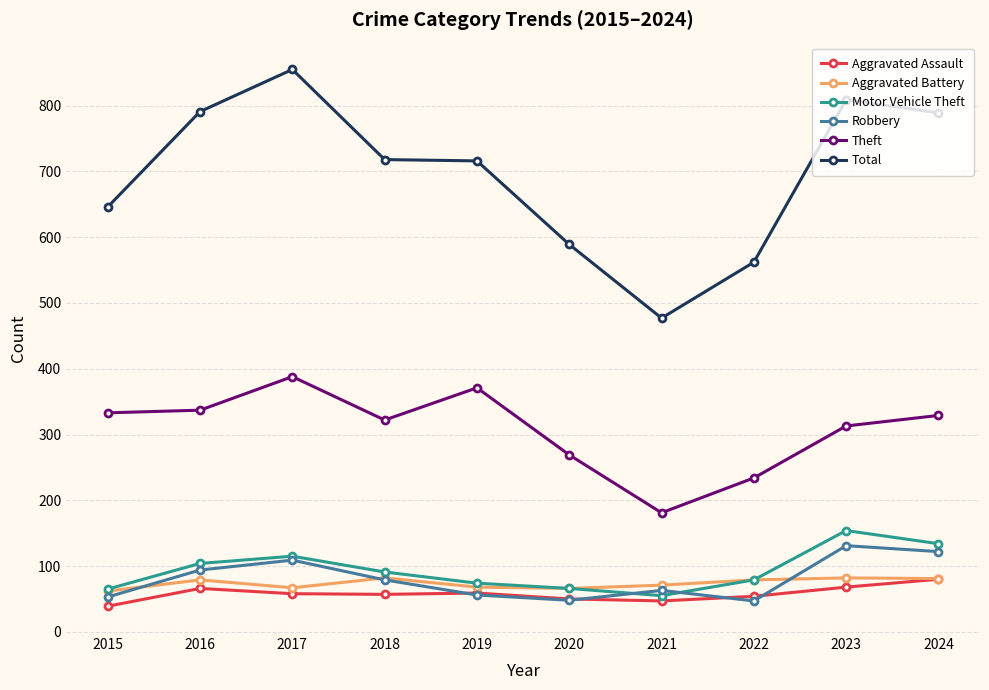

What are all the series names shown in the legend?

Aggravated Assault, Aggravated Battery, Motor Vehicle Theft, Robbery, Theft, Total